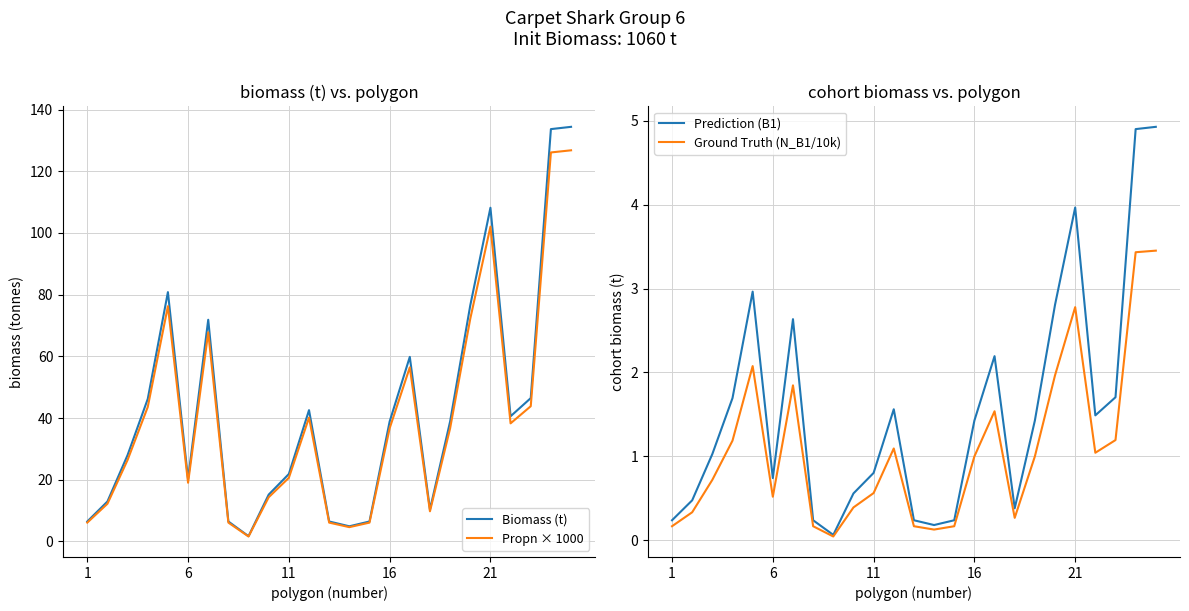

Is it true that Ground Truth (N_B1/10k) equals 0.2 at 14?

True